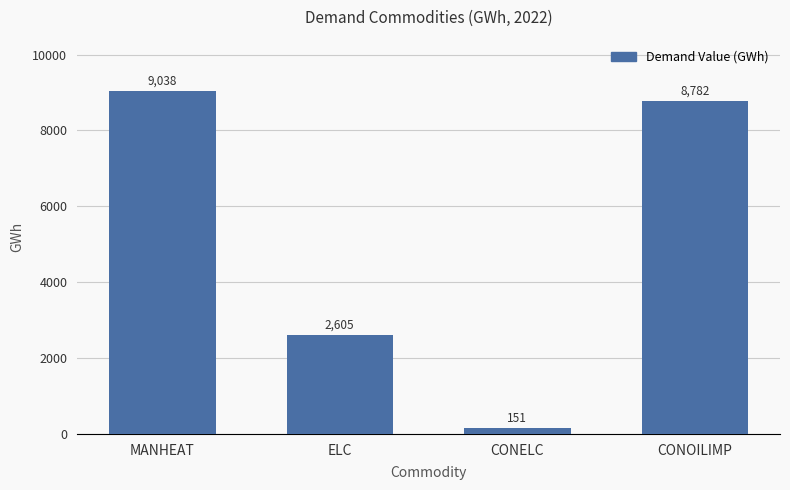

List the labels in order of value, largest first.

MANHEAT, CONOILIMP, ELC, CONELC